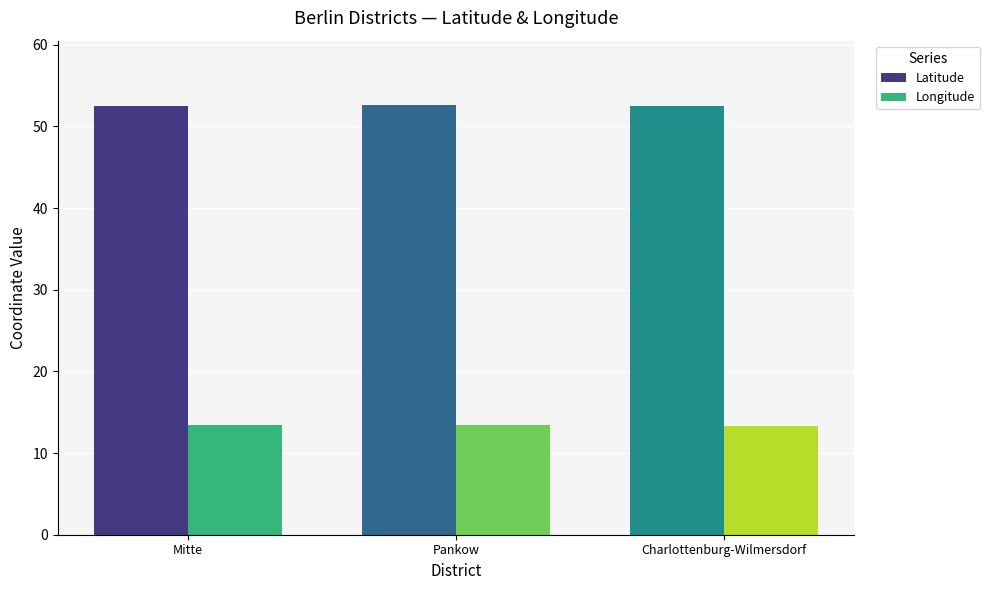

What is the spread (max minus min) of values at Charlottenburg-Wilmersdorf?

39.2